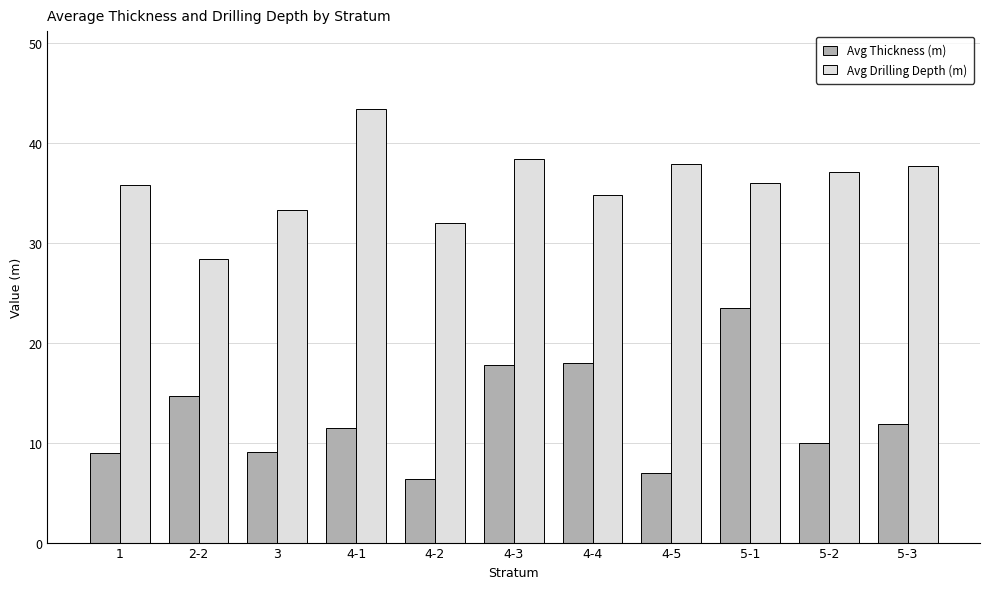

At which label is Avg Drilling Depth (m) closest to 35?

4-4